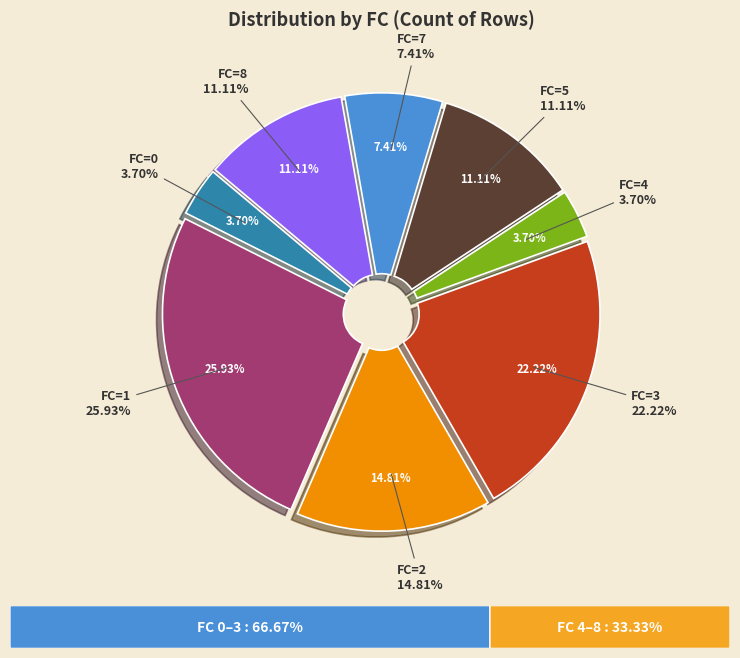

To the nearest percent, what is the average slice percentage?

12%